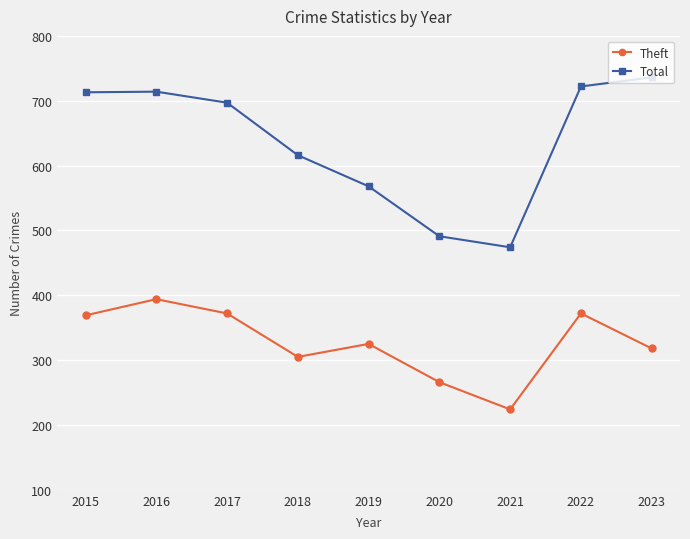

Is this an area chart (filled region under the line)?

No